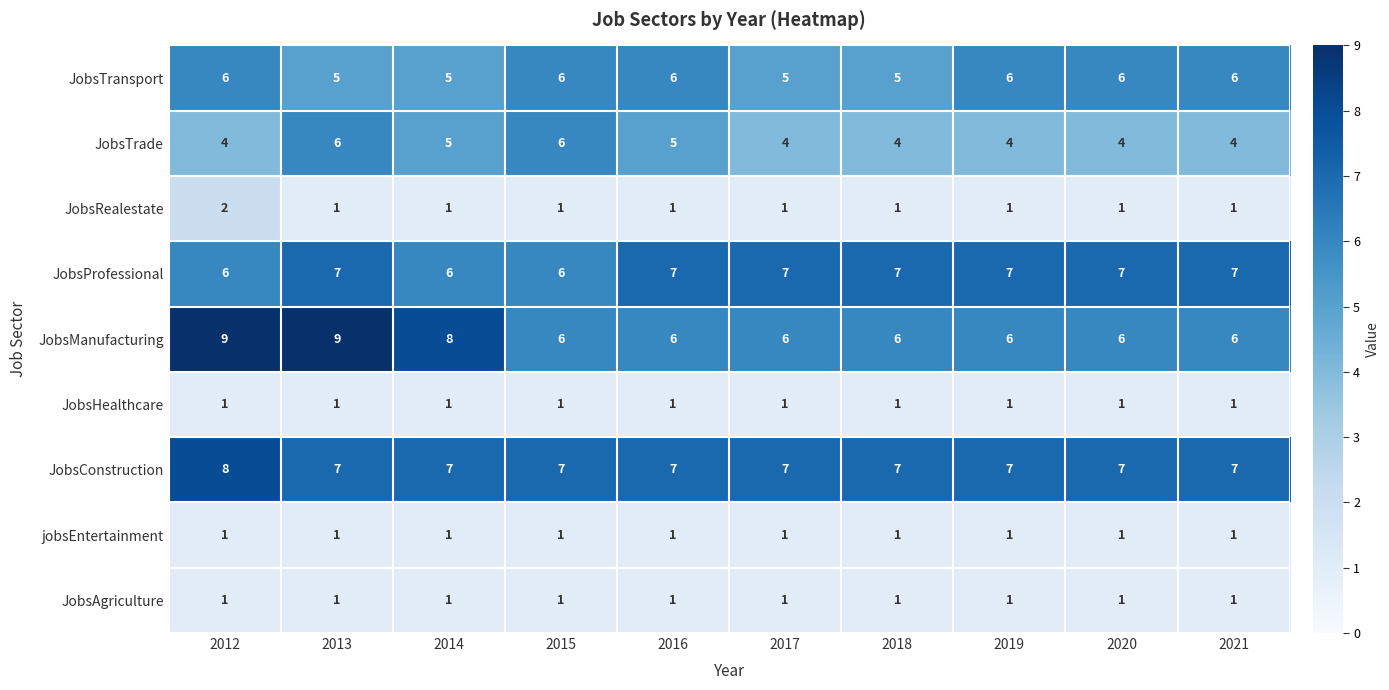

What is the total value across all series at 2015?

35